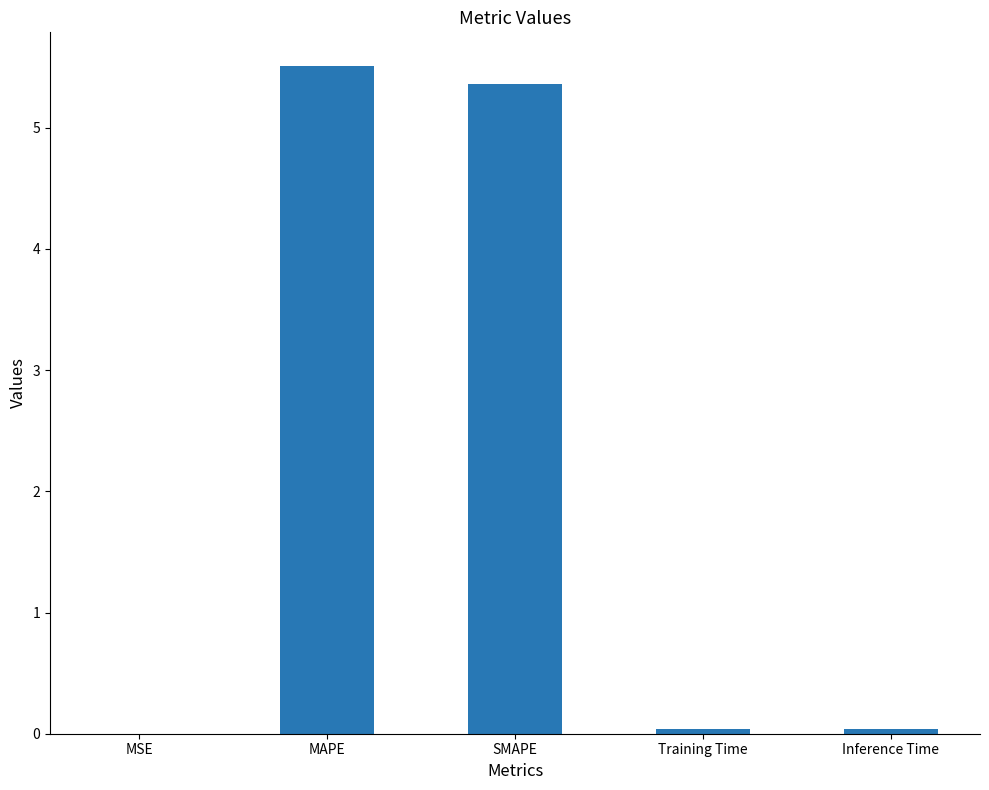

The value at MSE is 0.0. True or false?

True